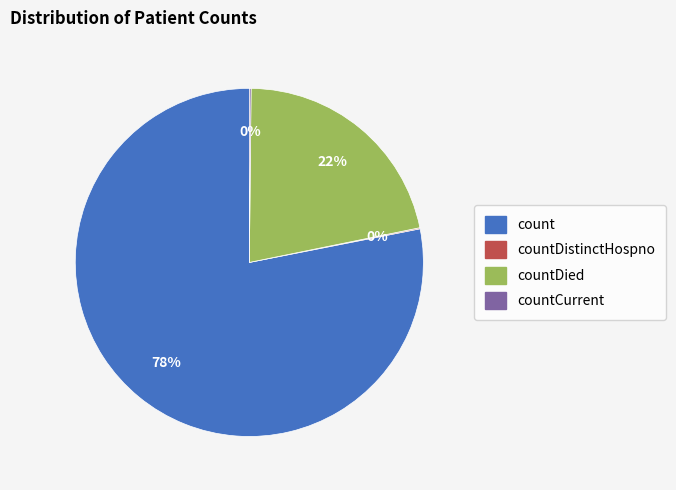

Is there any slice that represents more than half of the pie?

Yes